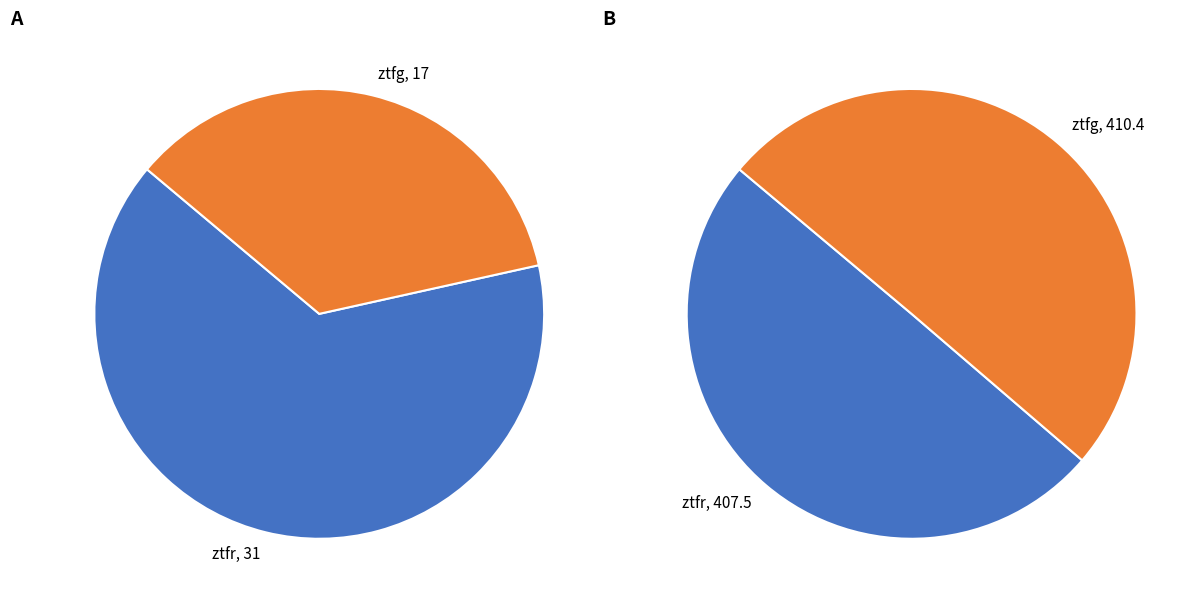

What is the smallest slice in the pie chart?

ztfg